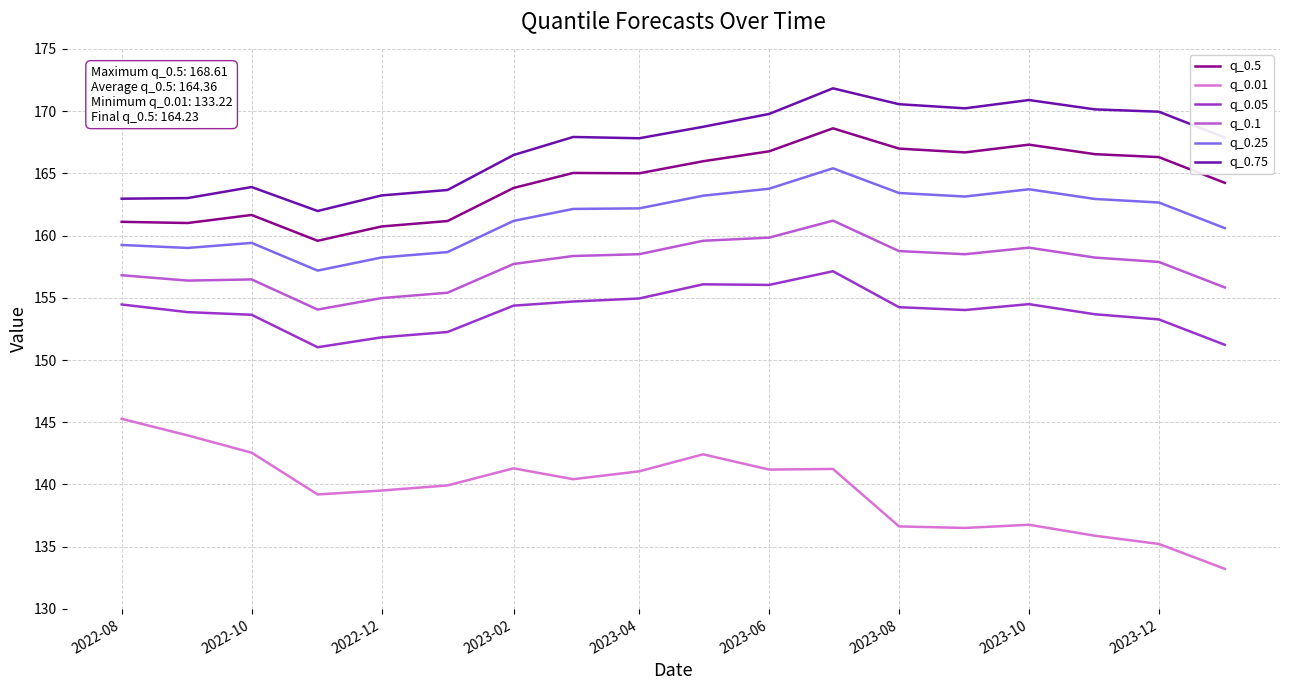

What is the maximum value shown in the chart?

171.8